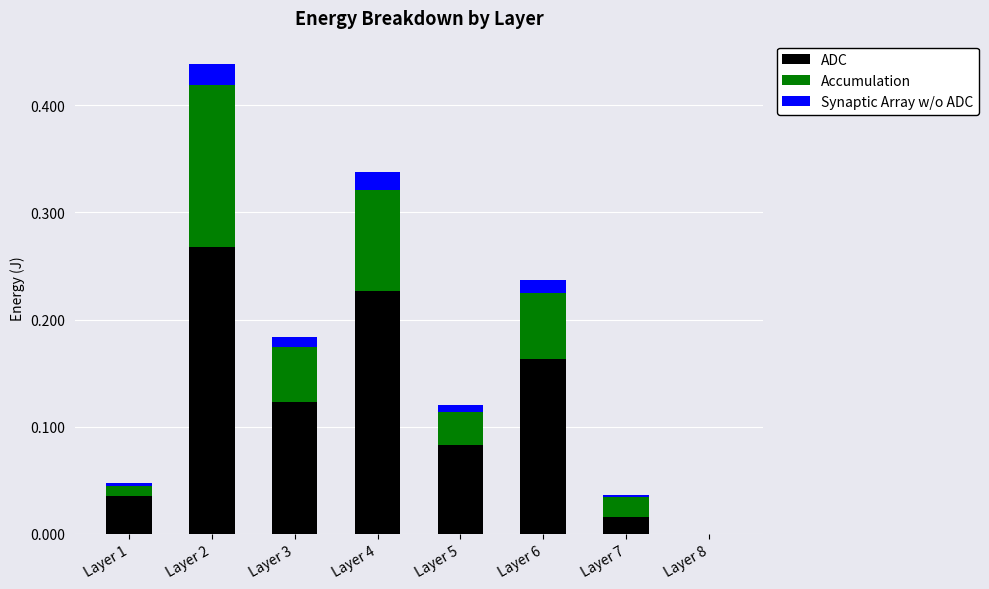

At which label does ADC reach its peak?

Layer 2